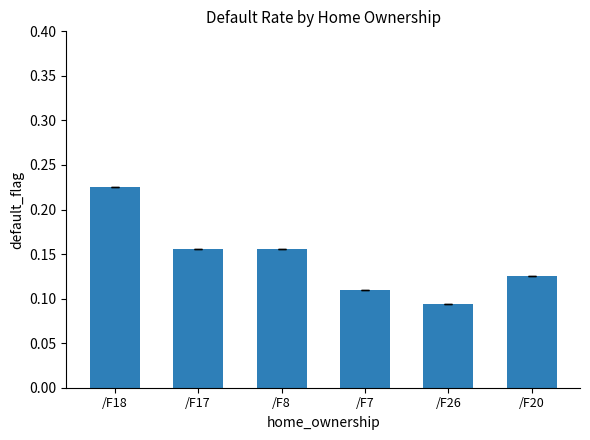

Which label corresponds to the smallest value in the chart?

/F26